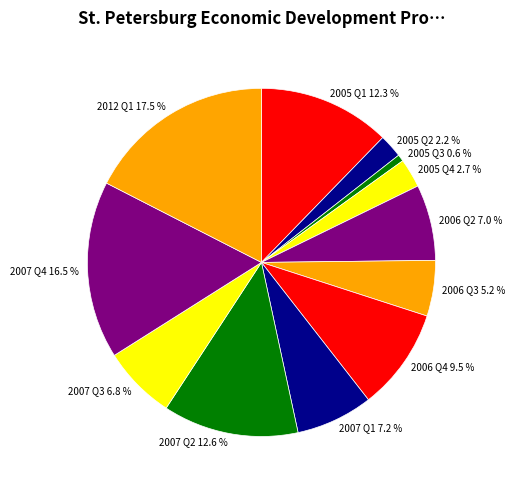

What percentage is NOT represented by 2005 Q1 12.3 %?

87.7%